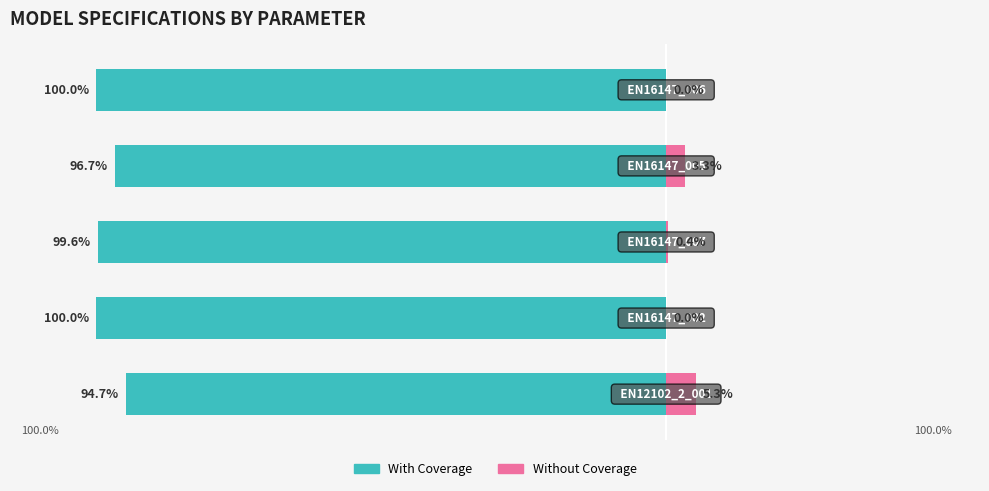

How many bars are there in total?

10